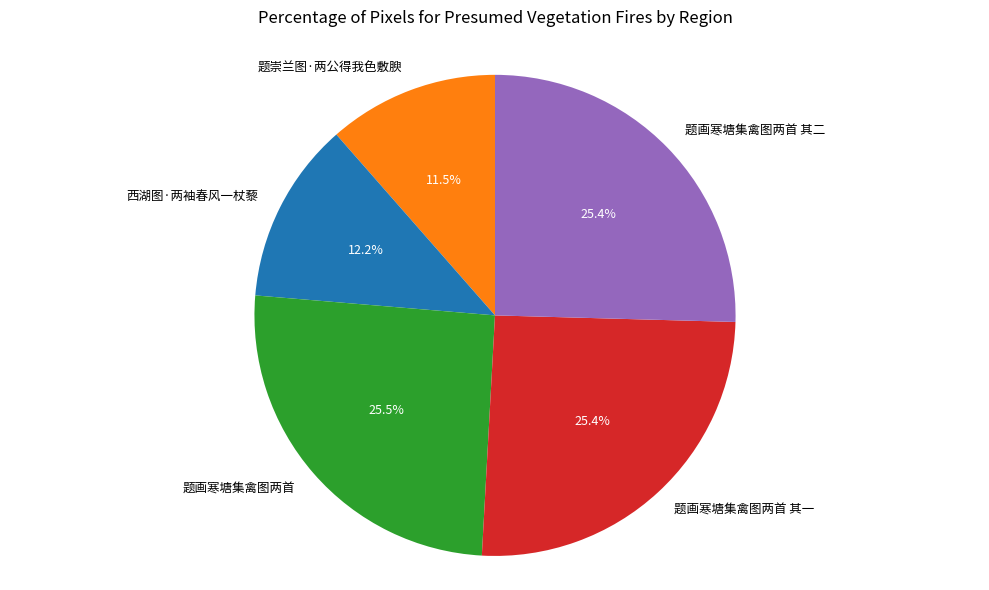

Which category has the smallest portion of the pie?

题崇兰图·两公得我色敷腴